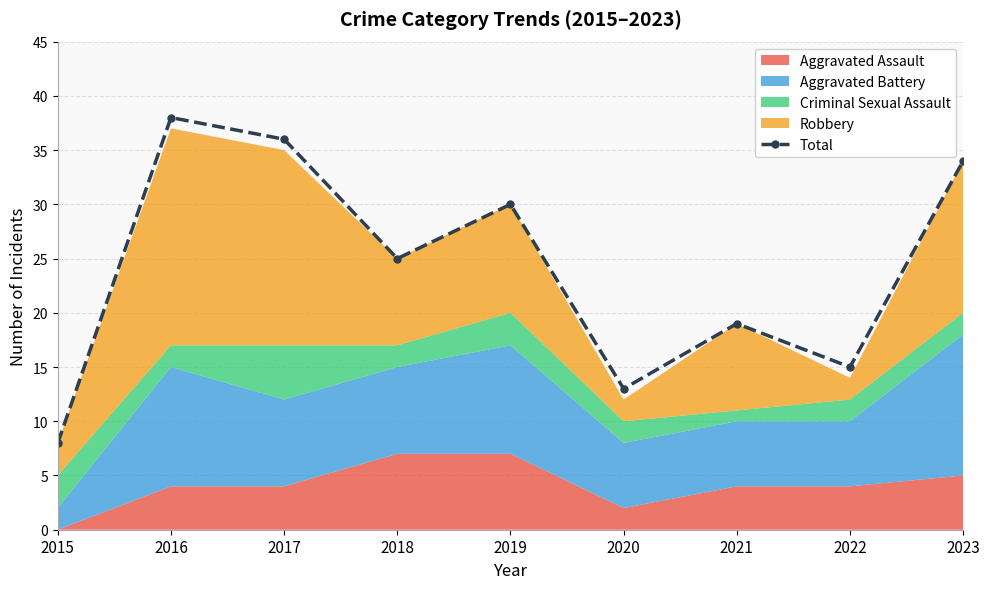

Rank the categories by value from highest to lowest.

2016, 2017, 2023, 2019, 2018, 2021, 2022, 2020, 2015